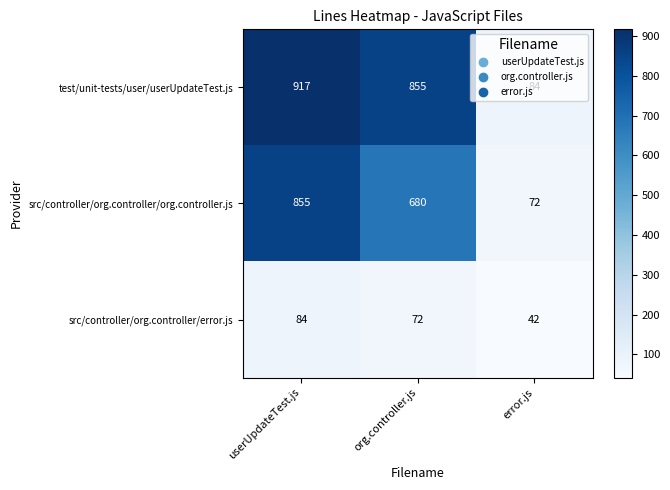

List the series in order of their overall mean, lowest first.

src/controller/org.controller/error.js, src/controller/org.controller/org.controller.js, test/unit-tests/user/userUpdateTest.js